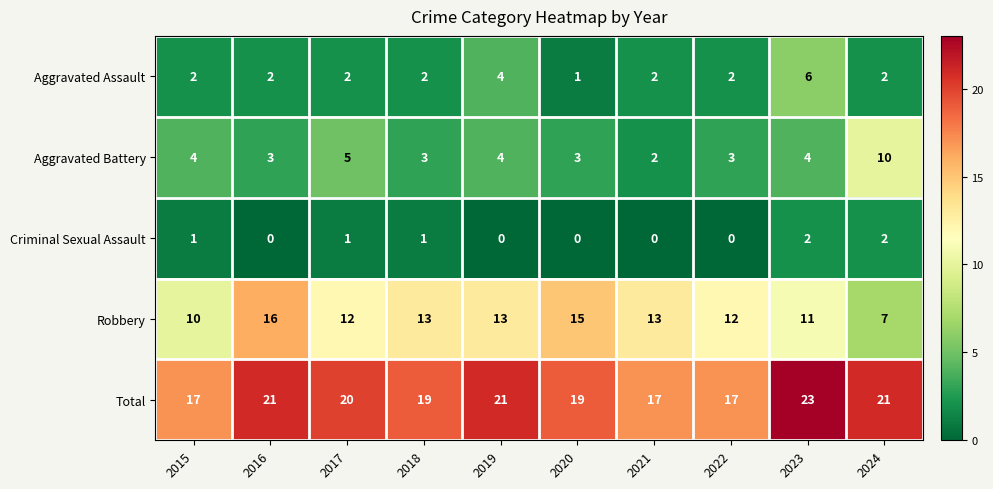

Rank the series by their maximum value, from lowest to highest.

Criminal Sexual Assault, Aggravated Assault, Aggravated Battery, Robbery, Total